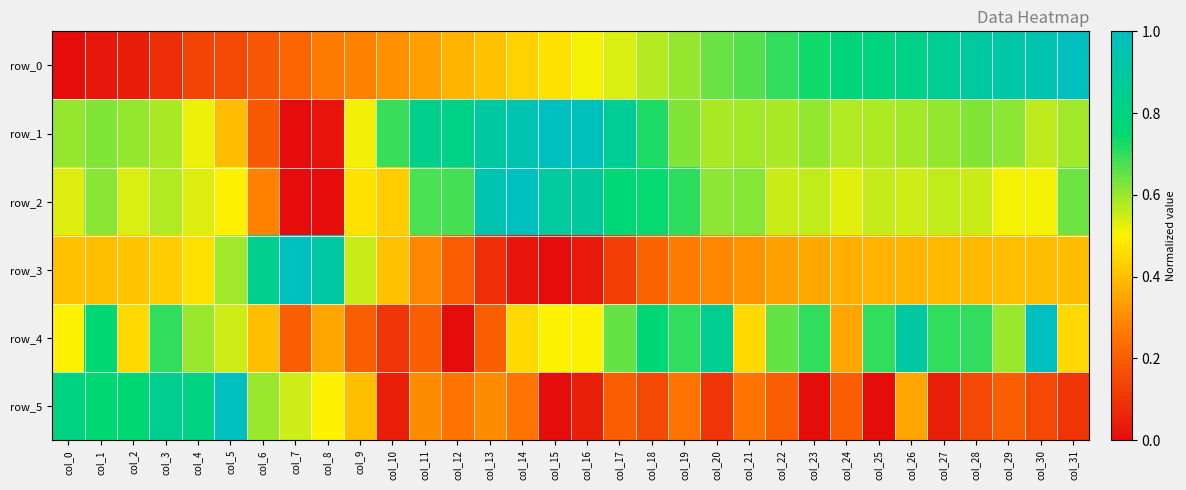

What is the difference between the maximum and minimum values in the row_3 series?

1.0